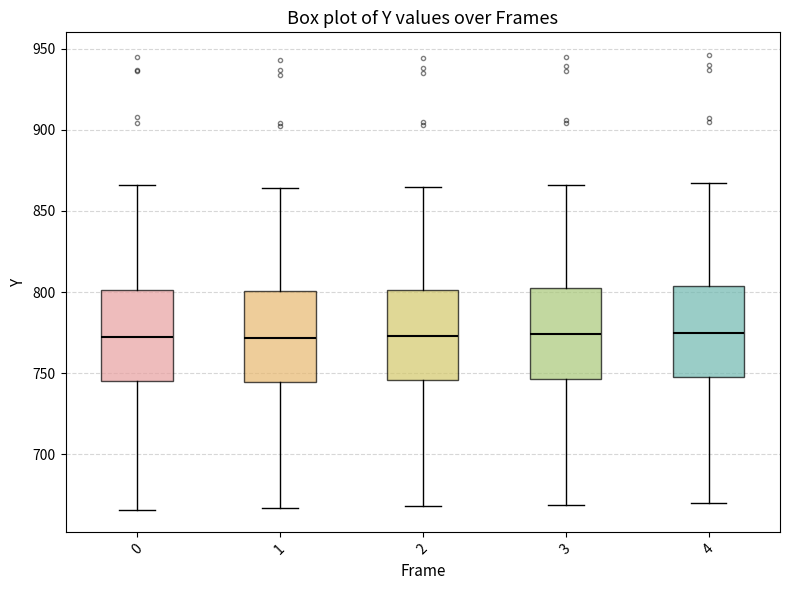

Where does the upper whisker of the box at x = 0 end on the y-axis? The values are not printed on the chart, so give them approximately, as read against the axis.

865